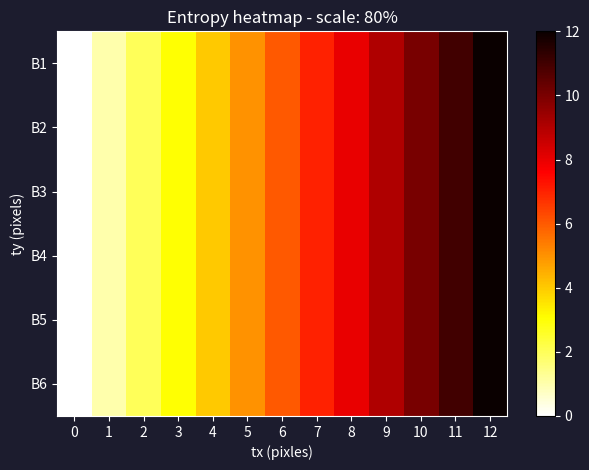

Reading left to right, extract all data points from this chart.

B1: 0=0	1=1	2=2	3=3	4=4	5=5	6=6	7=7	8=8	9=9	10=10	11=11	12=12
B2: 0=0	1=1	2=2	3=3	4=4	5=5	6=6	7=7	8=8	9=9	10=10	11=11	12=12
B3: 0=0	1=1	2=2	3=3	4=4	5=5	6=6	7=7	8=8	9=9	10=10	11=11	12=12
B4: 0=0	1=1	2=2	3=3	4=4	5=5	6=6	7=7	8=8	9=9	10=10	11=11	12=12
B5: 0=0	1=1	2=2	3=3	4=4	5=5	6=6	7=7	8=8	9=9	10=10	11=11	12=12
B6: 0=0	1=1	2=2	3=3	4=4	5=5	6=6	7=7	8=8	9=9	10=10	11=11	12=12